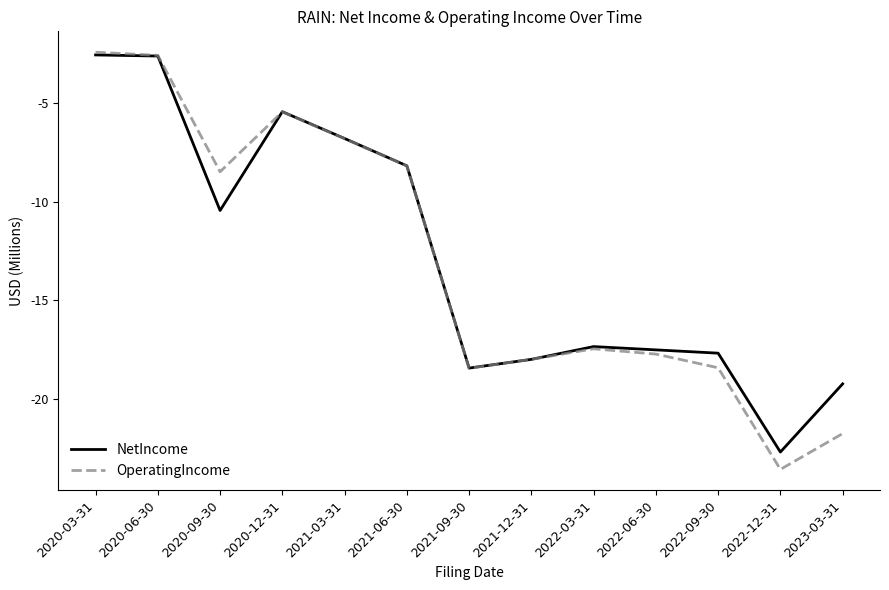

Which category has the lowest value in the OperatingIncome series?

2022-12-31